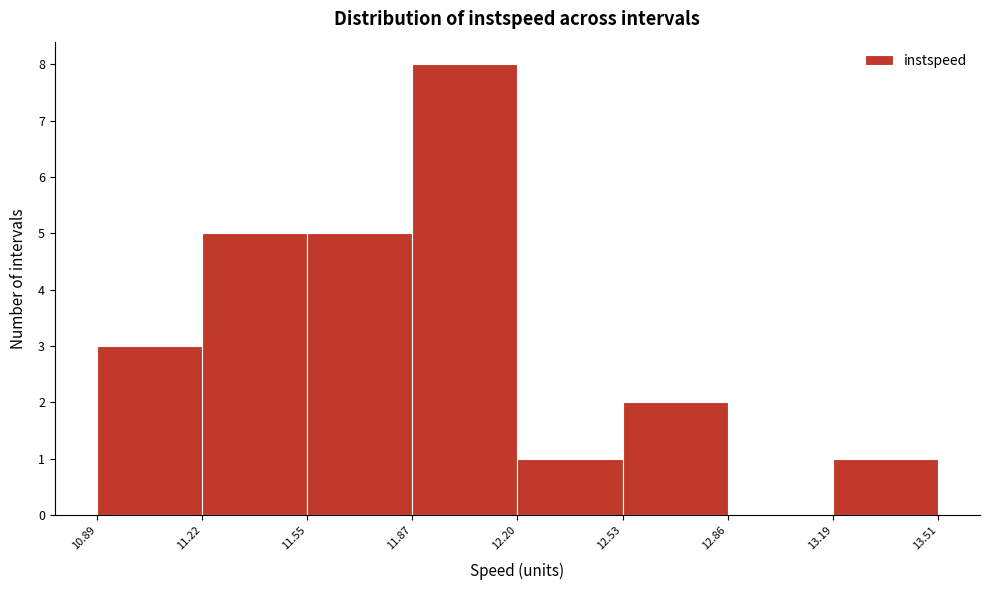

Over which range of the x-axis is the bar tallest?

11.87 to 12.20